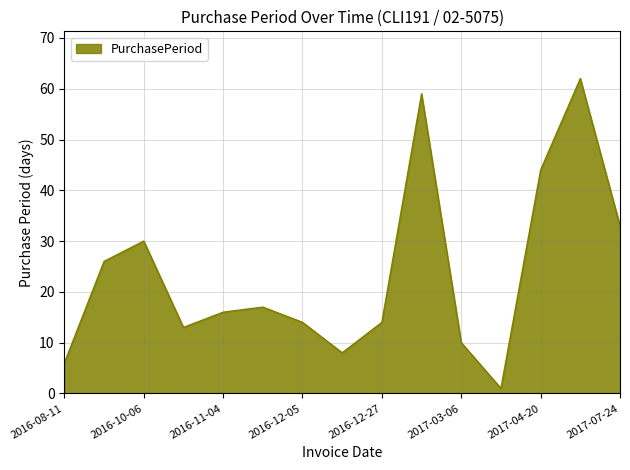

True or false: there are more than 2 points higher than both neighbors.

True